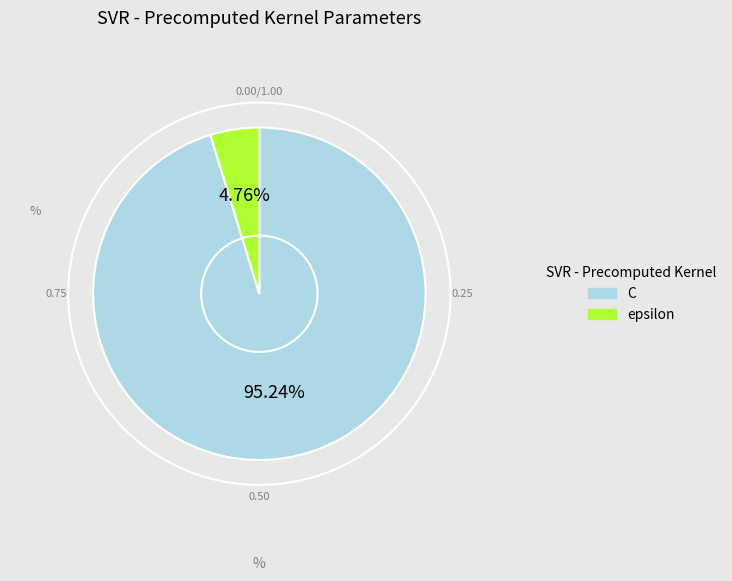

Which category has the smallest portion of the pie?

epsilon